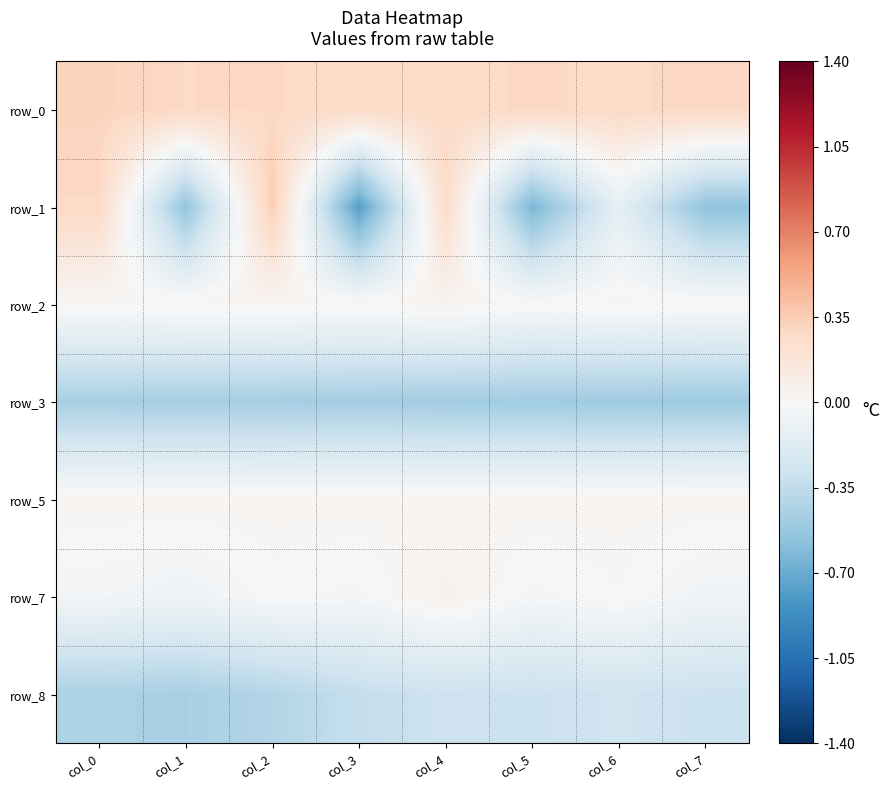

Which category has the lowest value in the row_1 series?

col_3